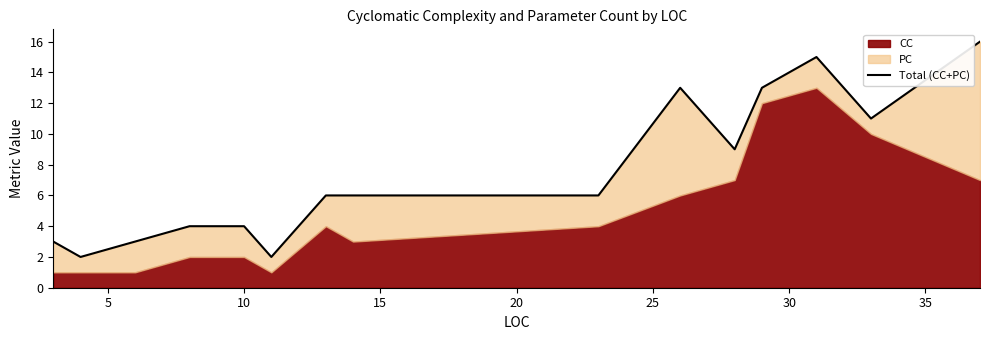

What is the difference between the second highest and minimum values?

13